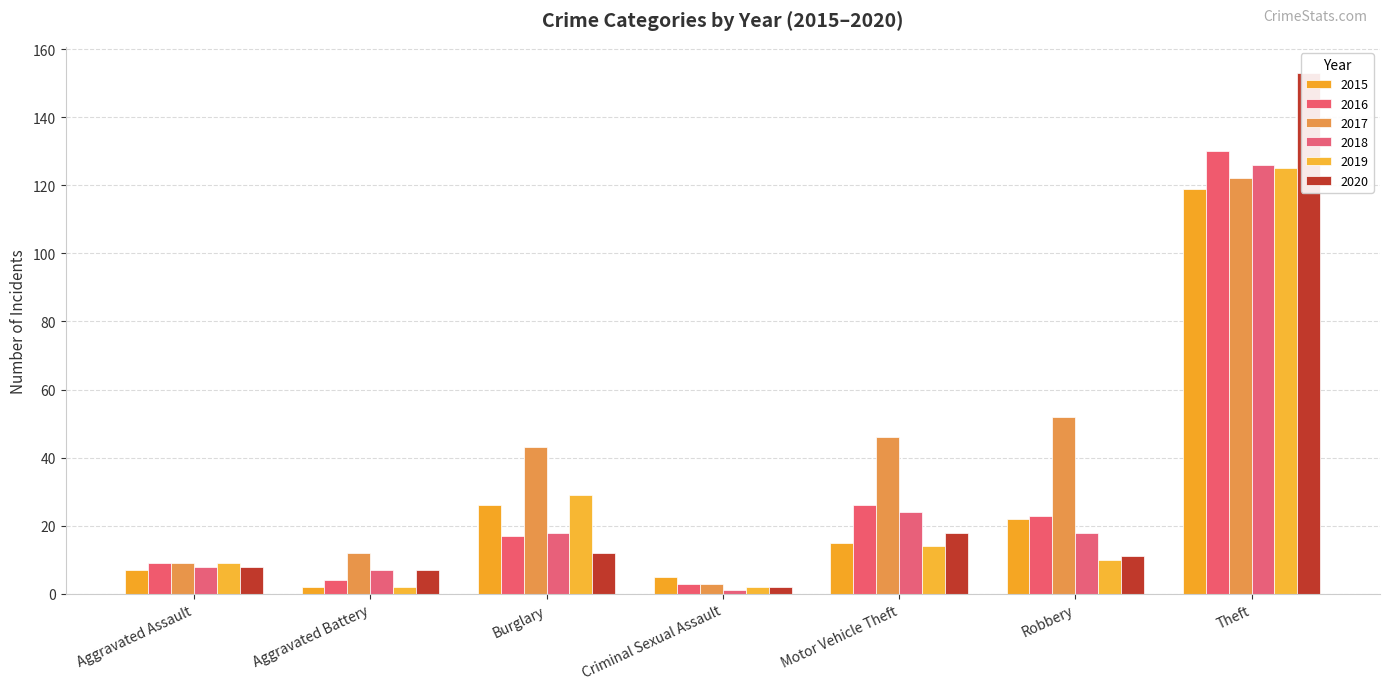

At which label does 2016 reach its peak?

Theft